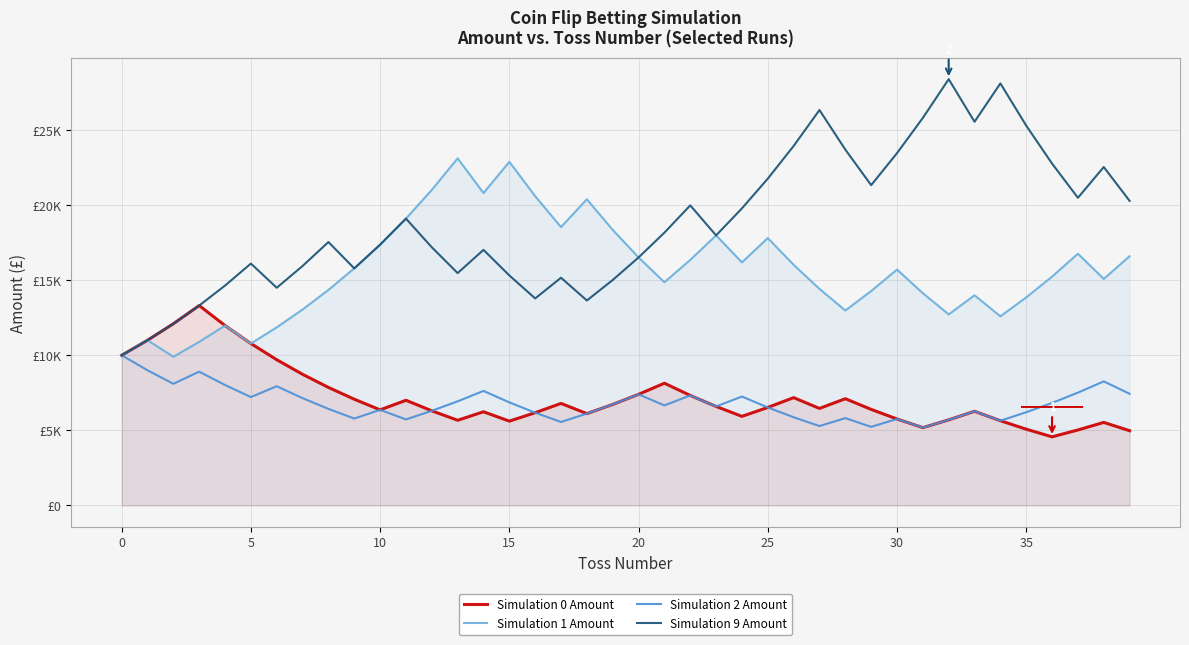

What is the average value of the Simulation 1 Amount series?

15643.7